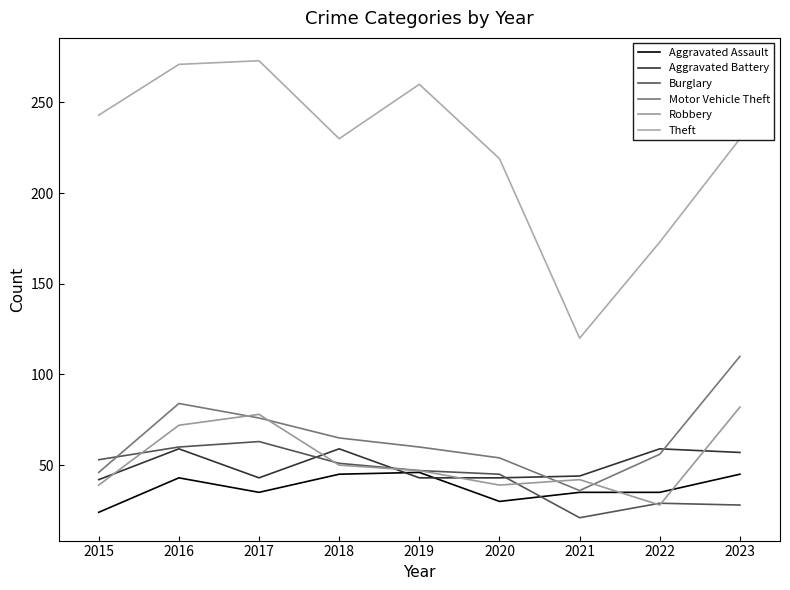

How many times do Motor Vehicle Theft and Burglary cross each other?

1